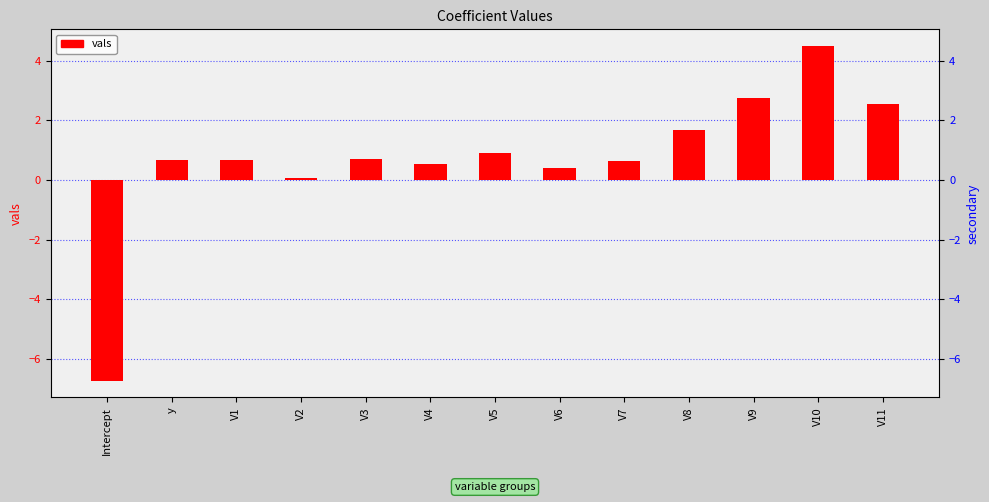

List the labels in order of value, largest first.

V10, V9, V11, V8, V5, V3, V1, y, V7, V4, V6, V2, Intercept